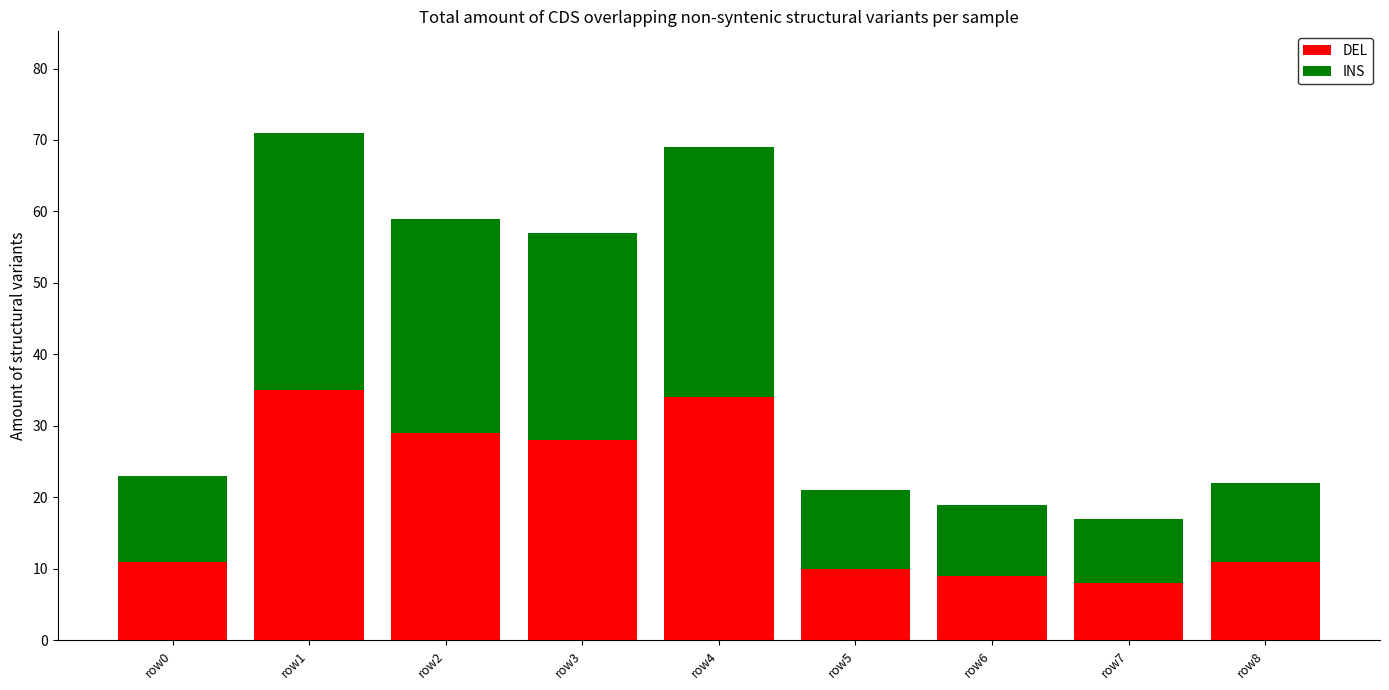

What is the maximum value for DEL?

35